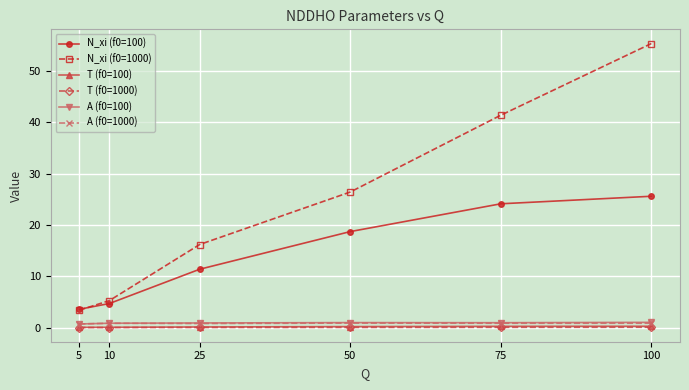

True or false: N_xi (f0=100) has more than 2 interior local peaks.

False